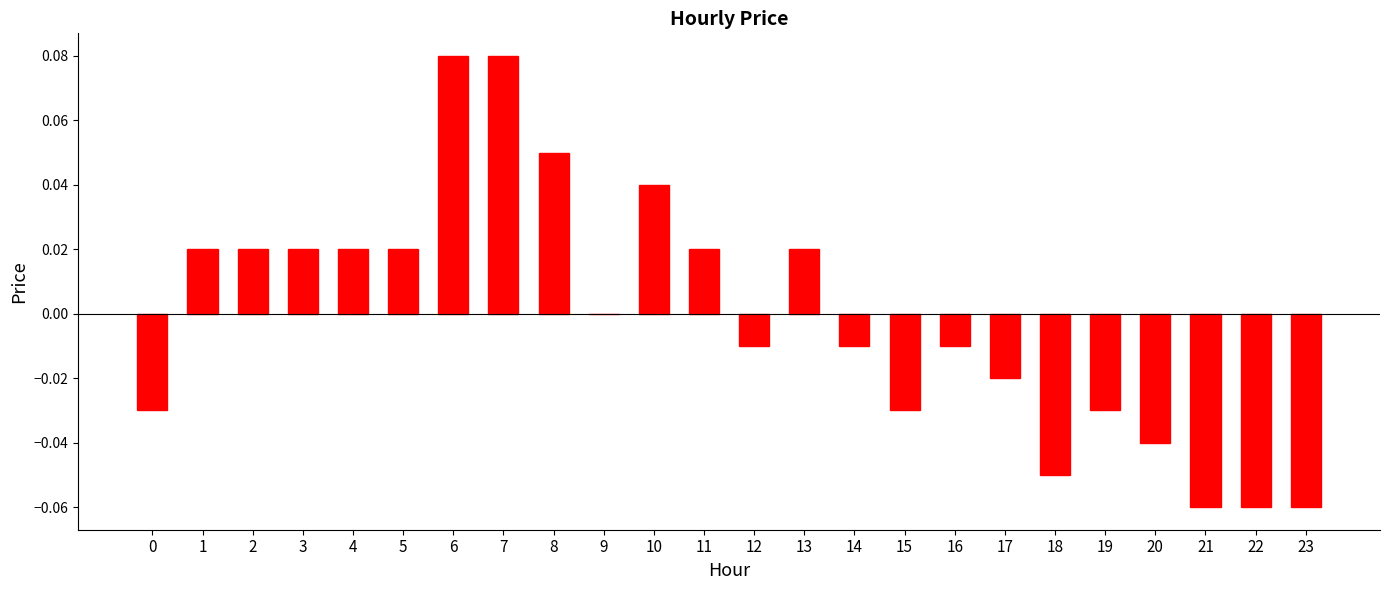

The chart shows a value of -0.0 at 0. True or false?

True